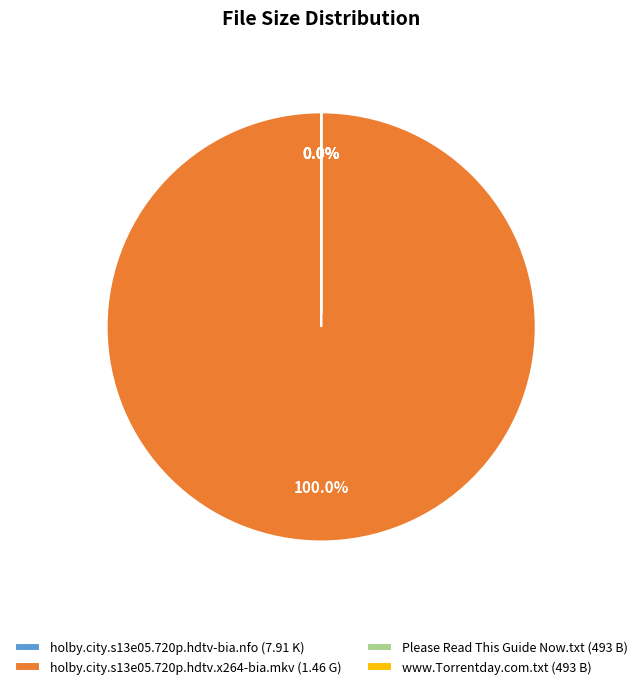

What is the ratio of the value at Please Read This Guide Now.txt to the value at www.Torrentday.com.txt?

1.0